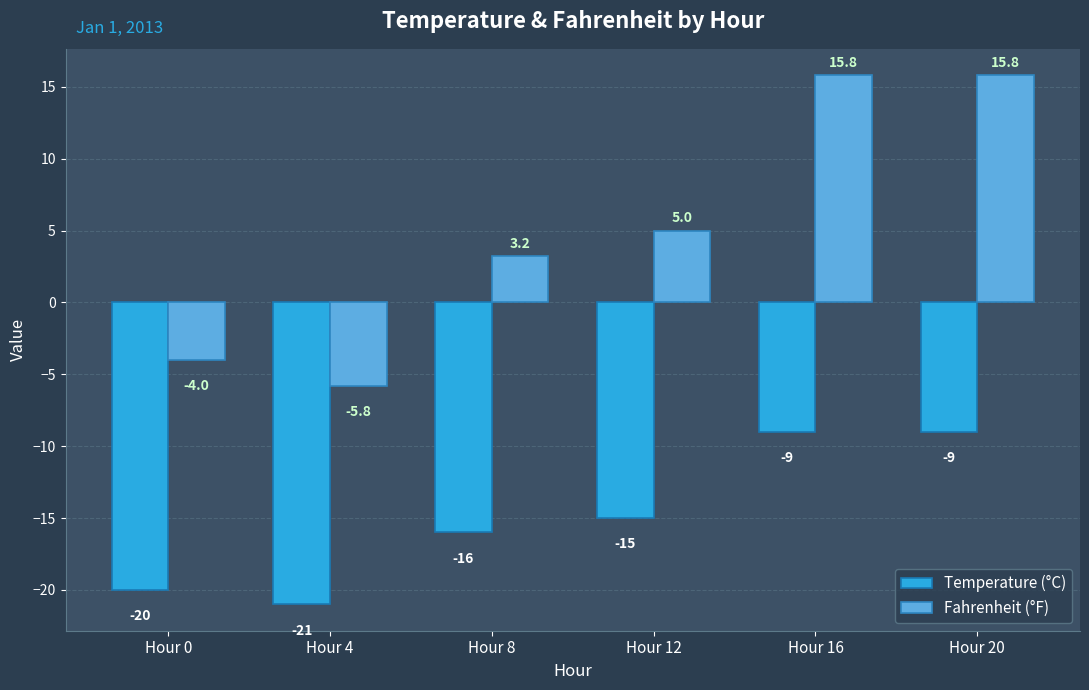

What is the difference between the highest and lowest values at Hour 12?

20.0